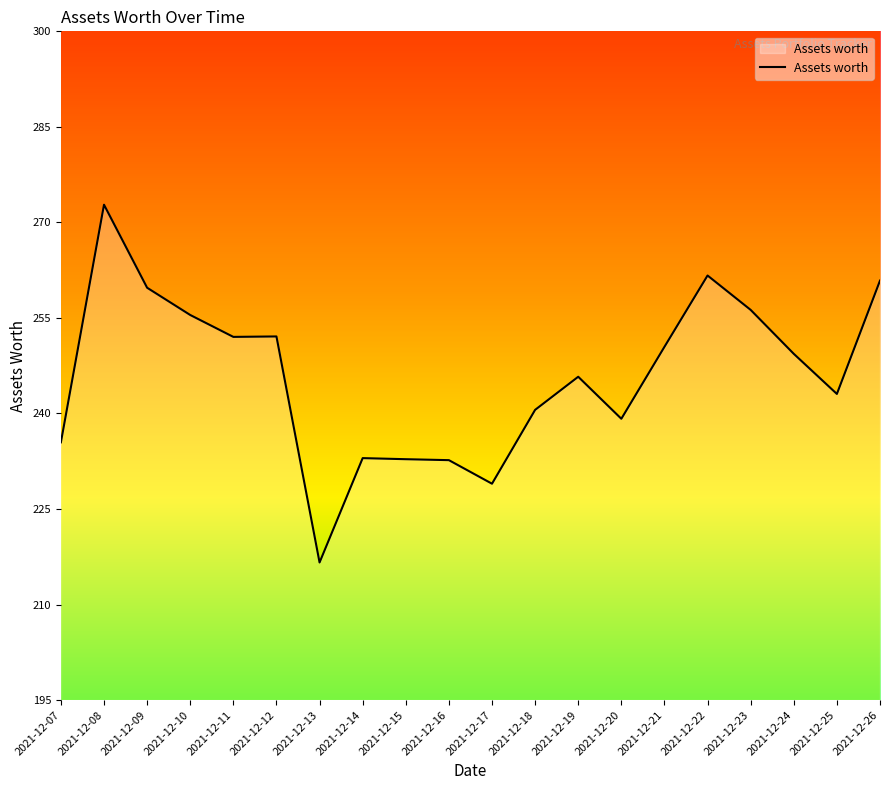

Where does the data first go above 248?

2021-12-08